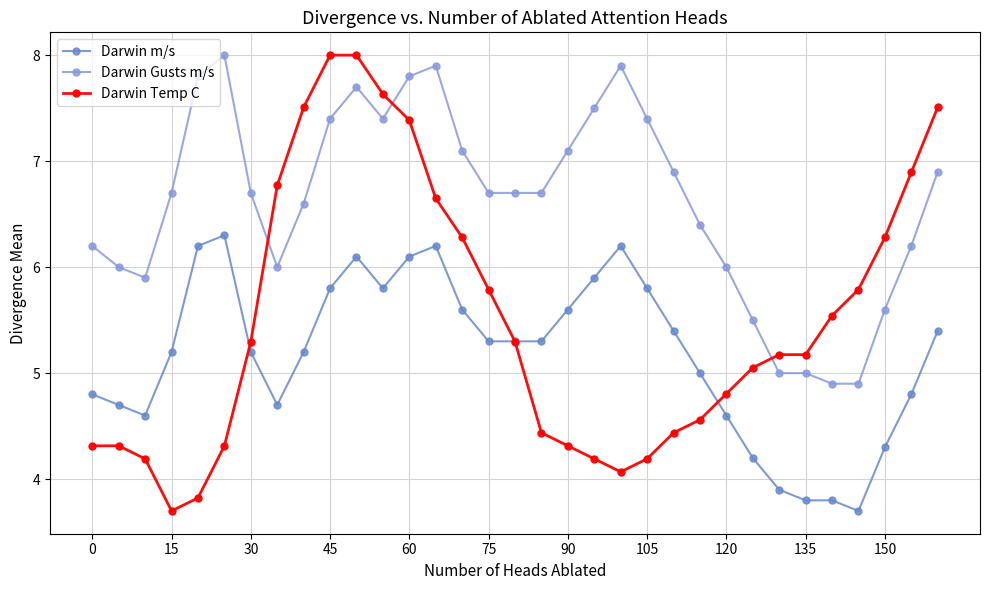

Which series has the widest spread of values?

Darwin Temp C